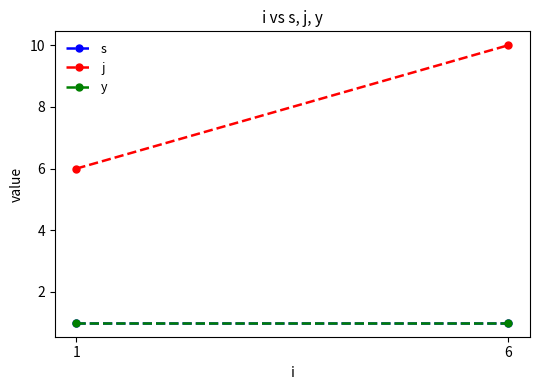

List the labels in order of y value, largest first.

1, 6